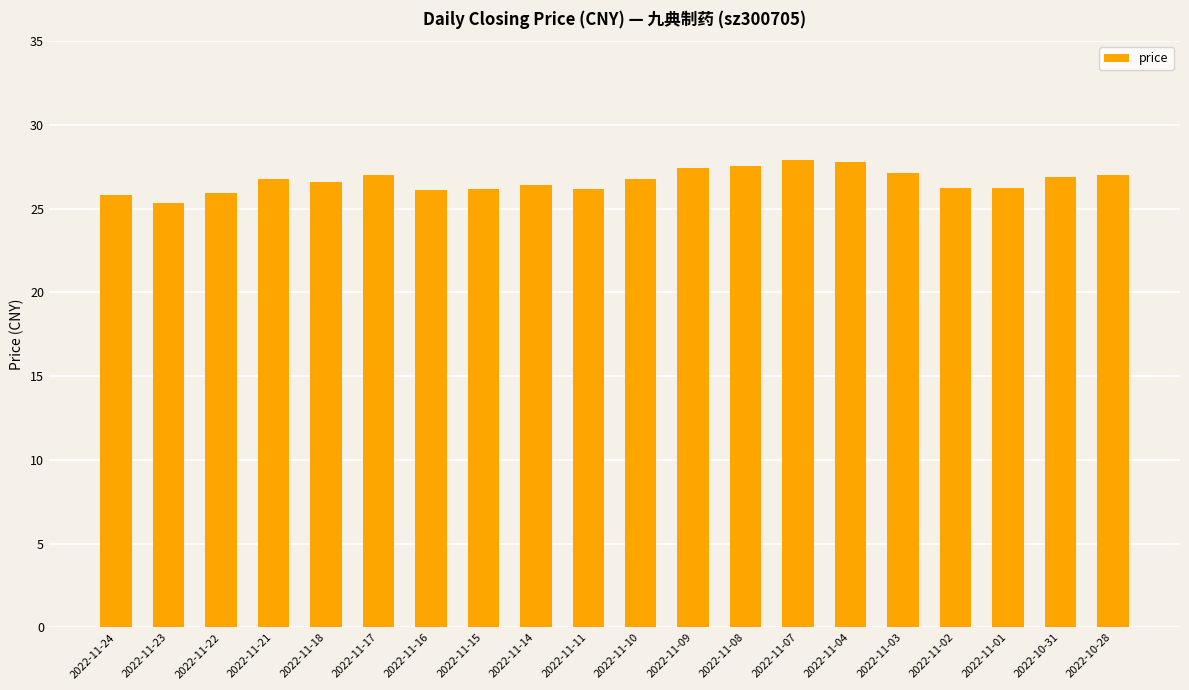

Is it true that the value at 2022-11-17 is 35.7?

False